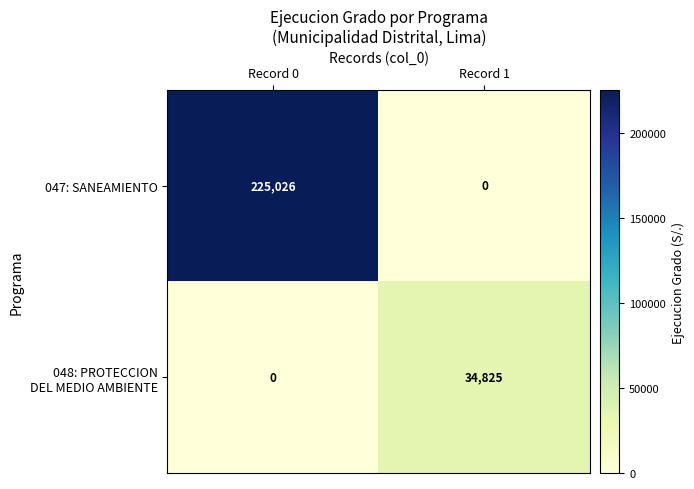

At which category is the sum across all series the highest?

Record 0